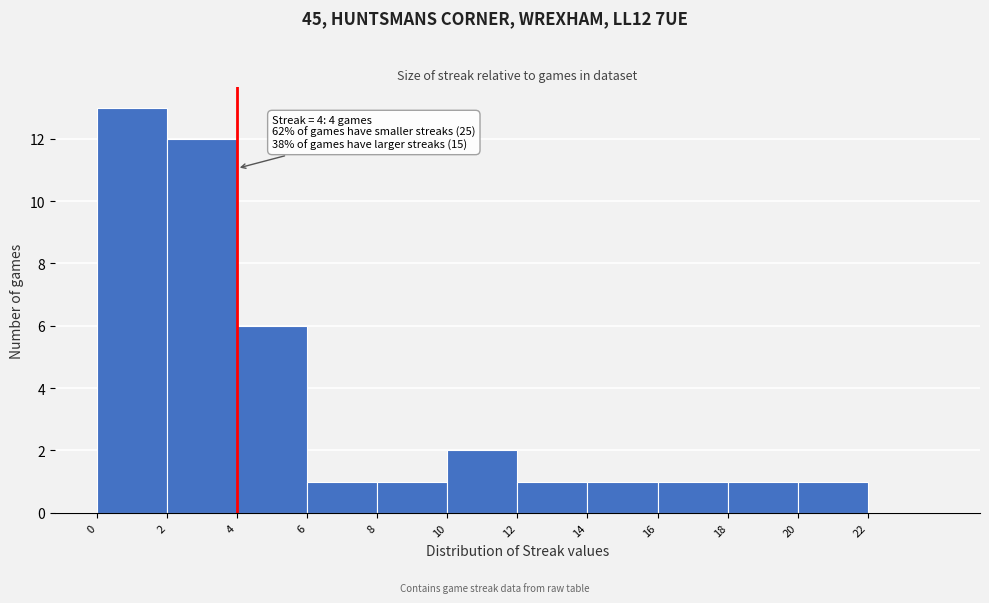

Over which range of the x-axis is the bar tallest?

0 to 2